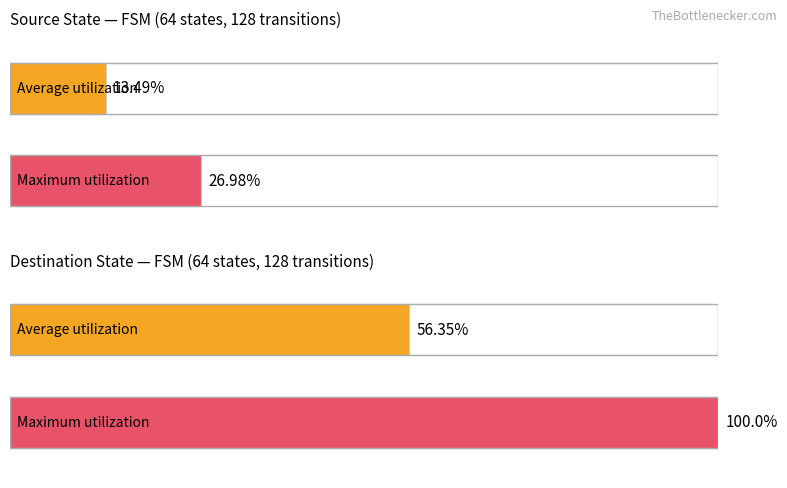

How many series are shown in this chart?

2